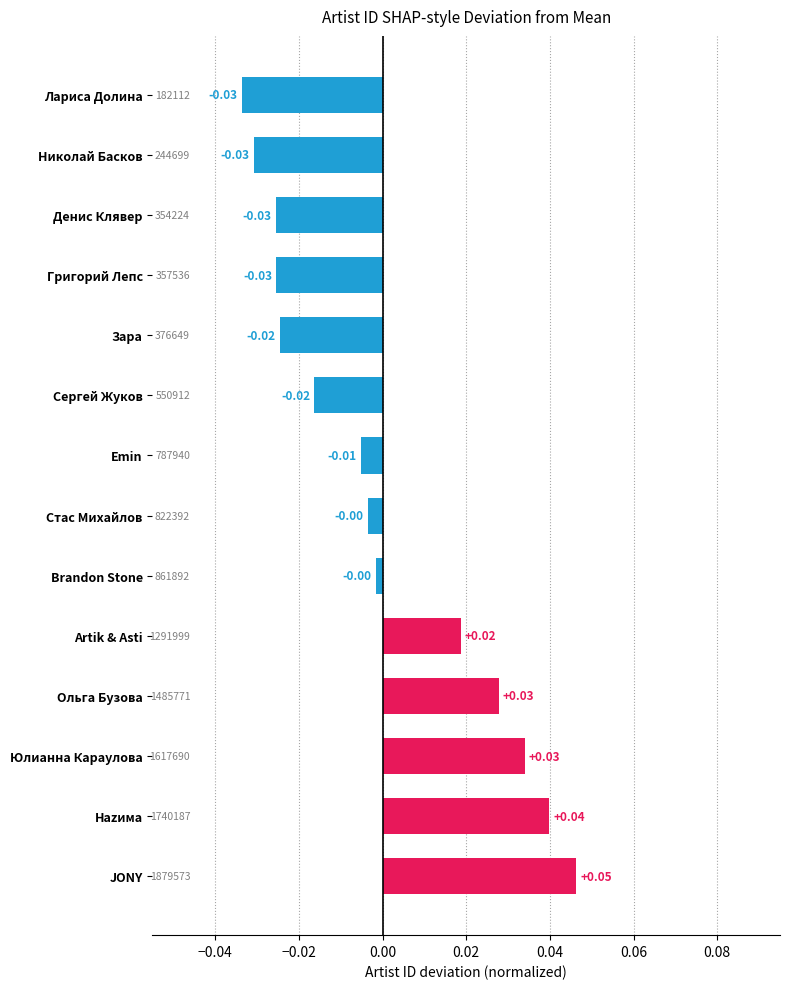

How many data points does each series have?

14